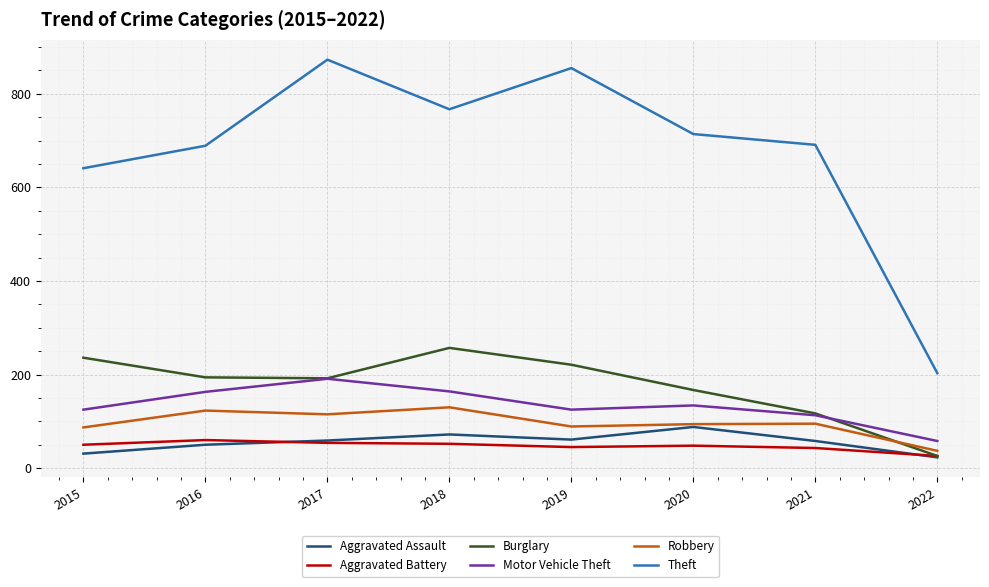

Rank the series by their maximum value, from lowest to highest.

Aggravated Battery, Aggravated Assault, Robbery, Motor Vehicle Theft, Burglary, Theft